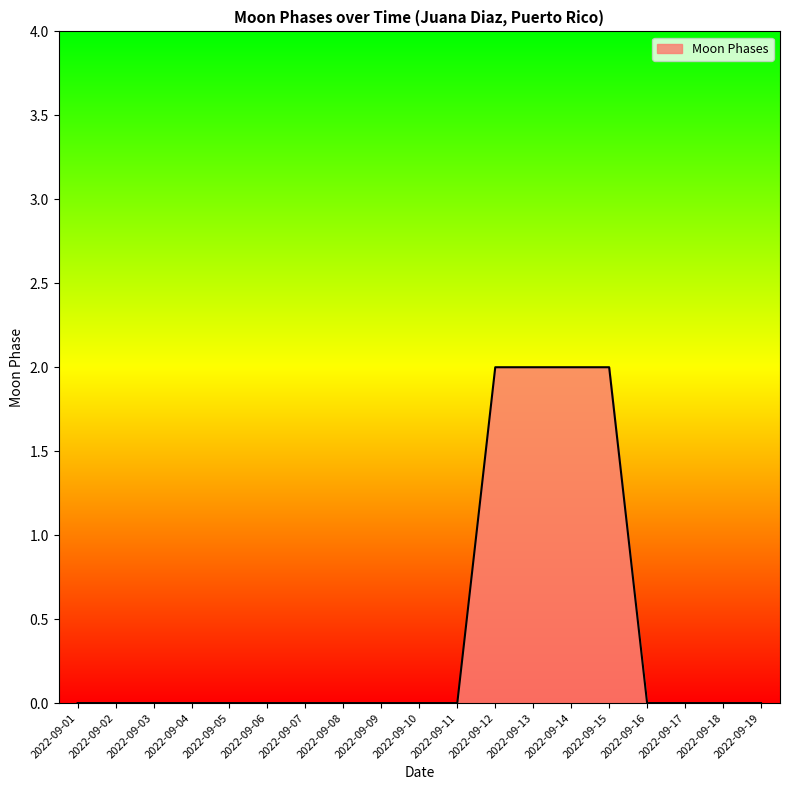

The chart shows a value of 0 at 2022-09-04. True or false?

True